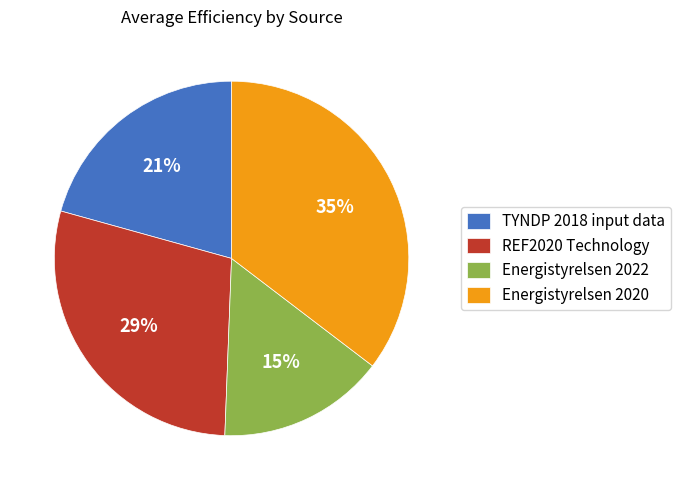

What is the largest slice in the pie chart?

Energistyrelsen 2020